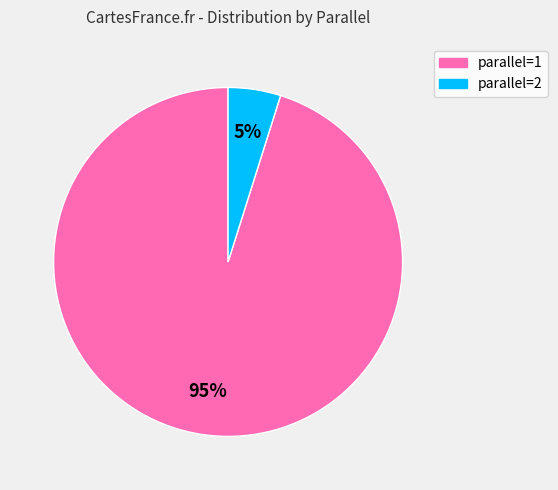

To the nearest percent, what is the difference between the largest and smallest slice percentages?

90%